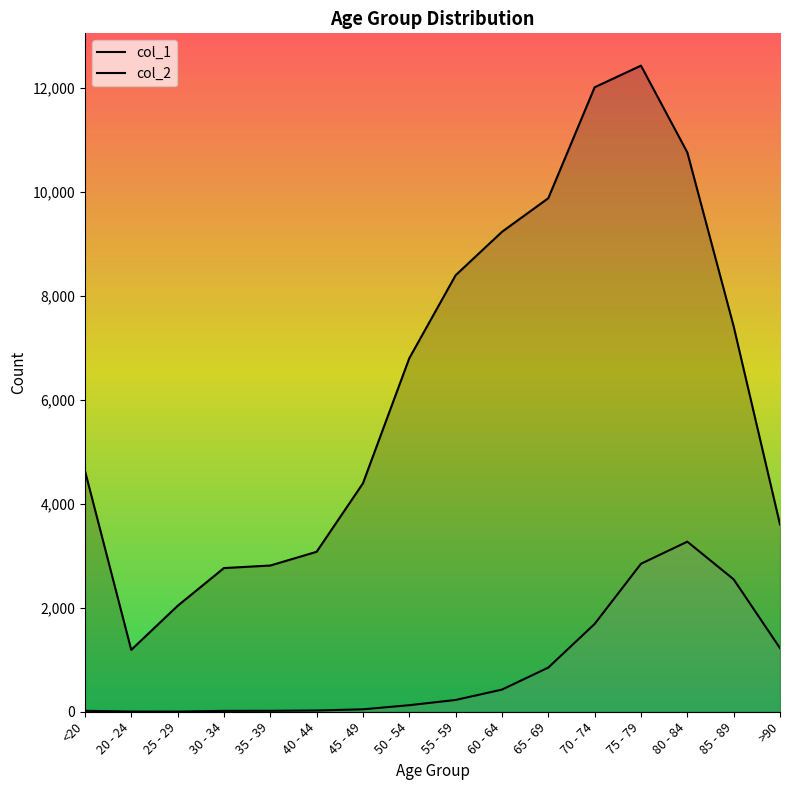

What is the value of the col_2 point at the 3rd from the left?

3